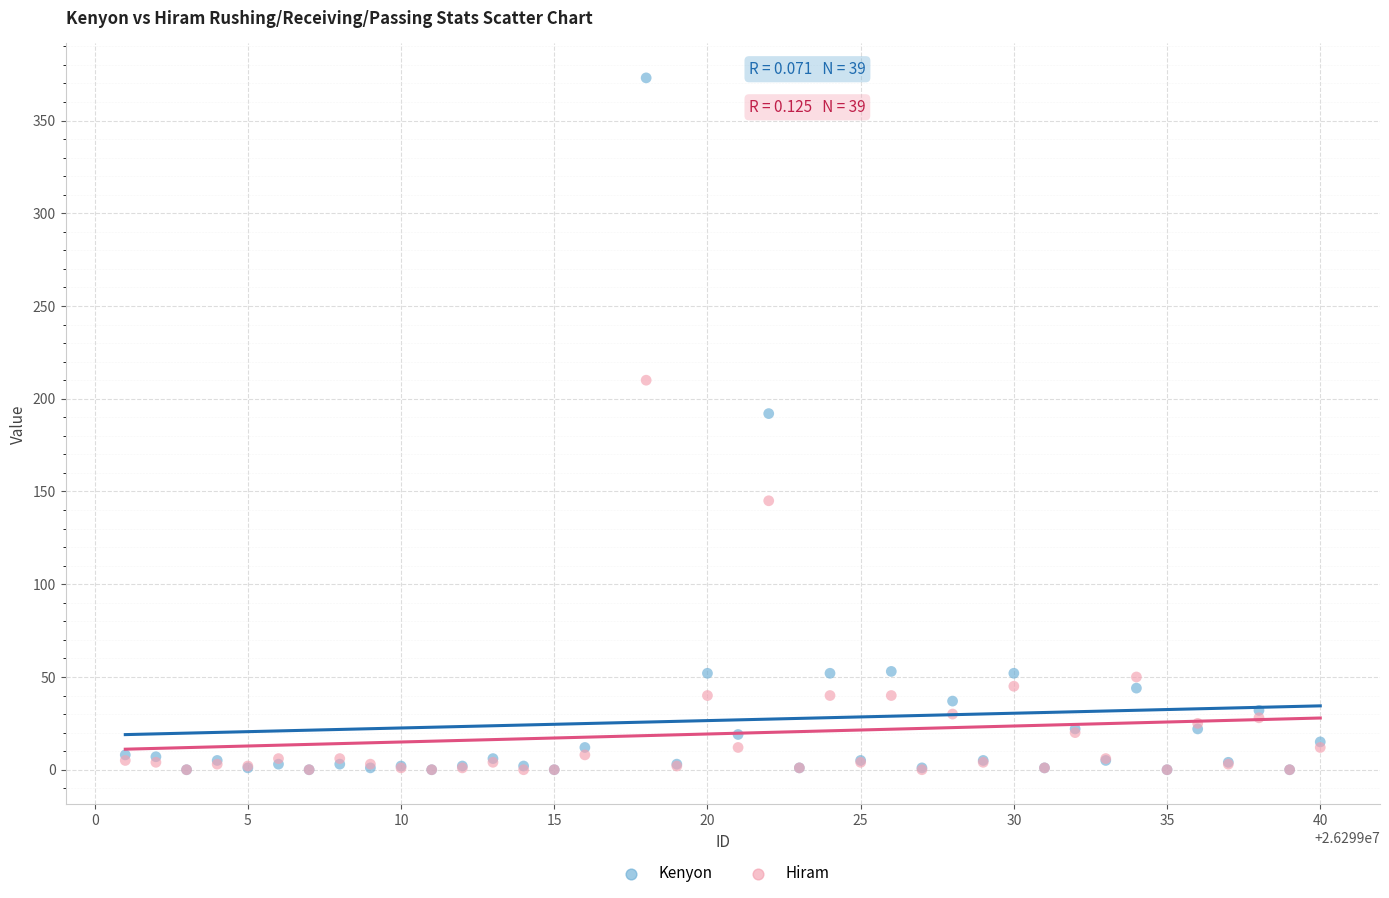

In the Kenyon series, what Y value is closest to 186?

192